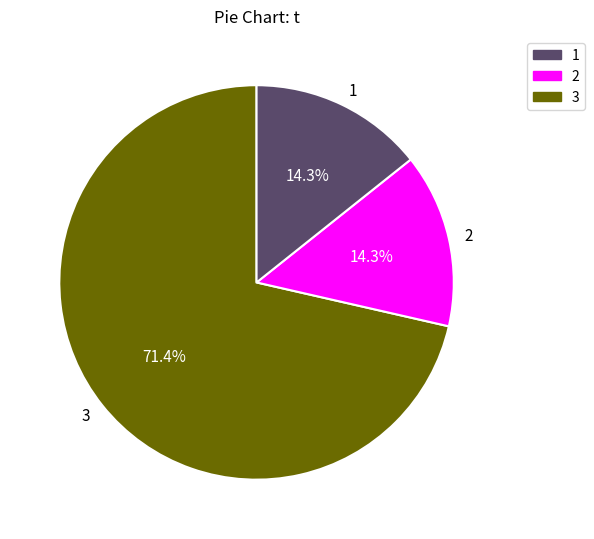

How many slices are in this pie chart?

3